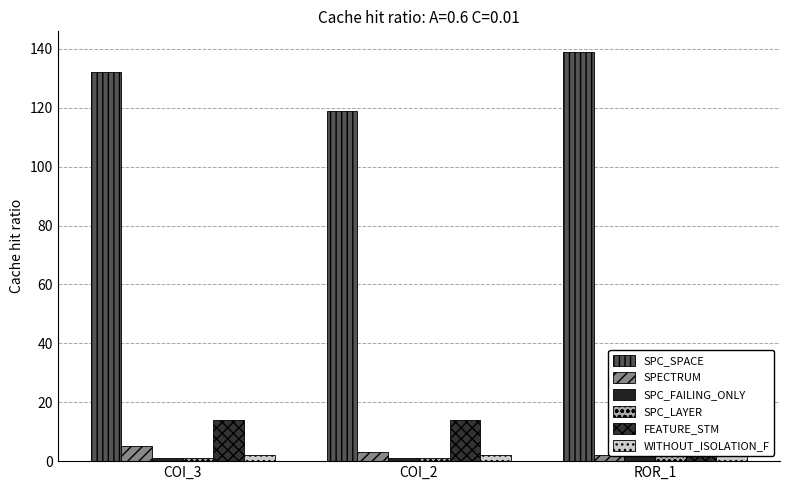

The SPECTRUM series shows 4 at COI_2. True or false?

False